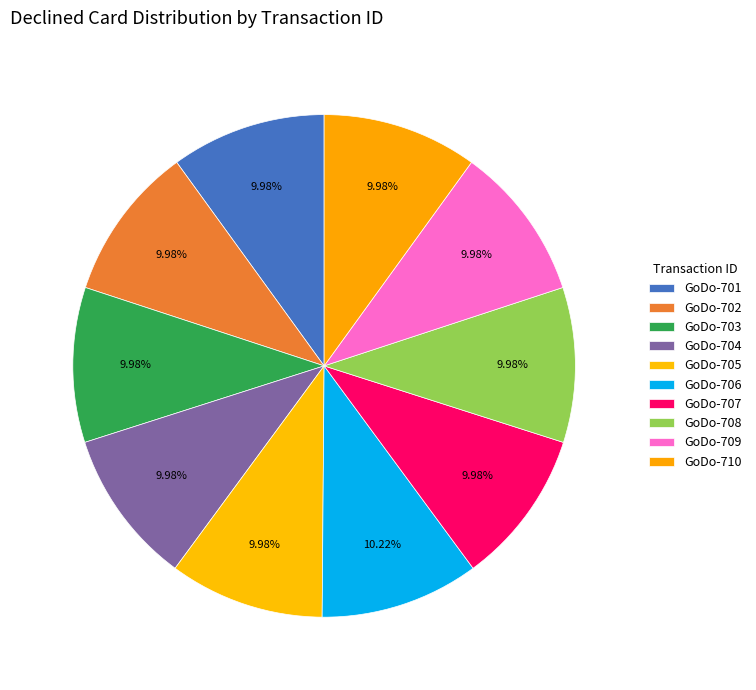

True or false: GoDo-710 accounts for 21% of the total.

False